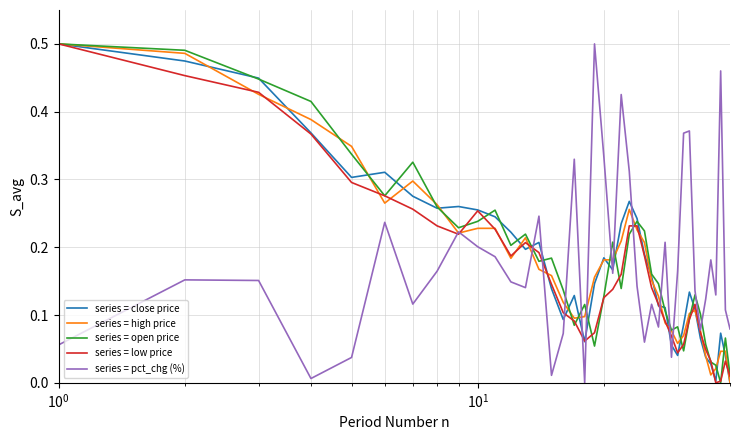

True or false: series = open price and series = pct_chg (%) cross at least once.

True